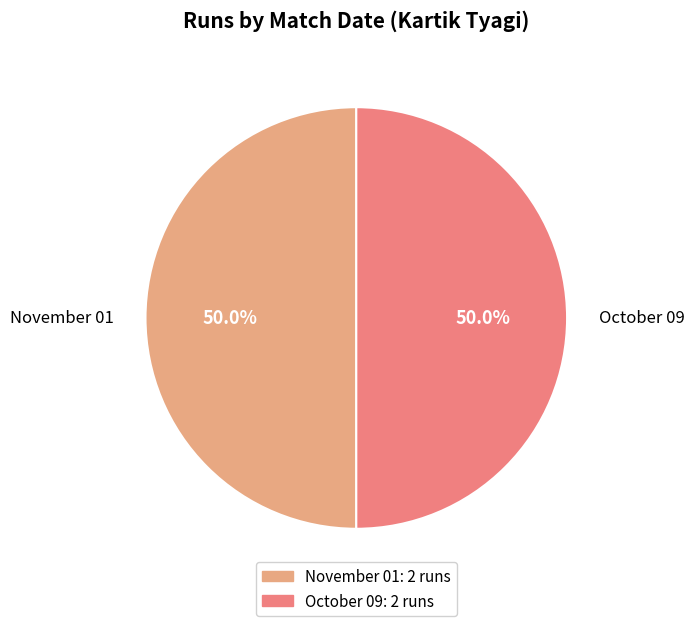

Approximately how many times larger is the value at November 01 compared to October 09?

1.0